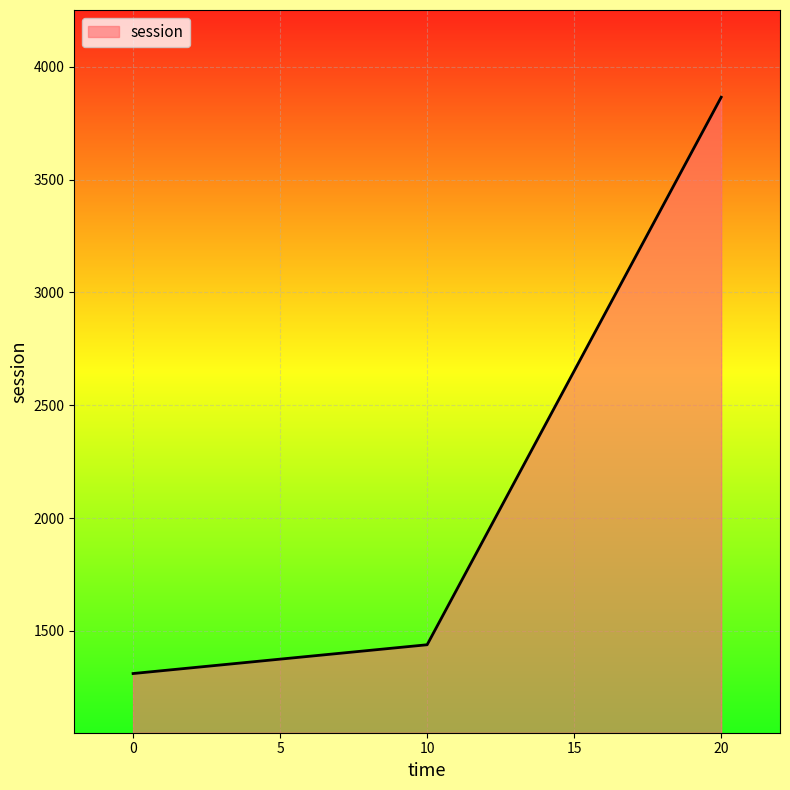

Reading left to right, list all the values displayed in this chart.

0=1311.2	10=1438.7	20=3864.6